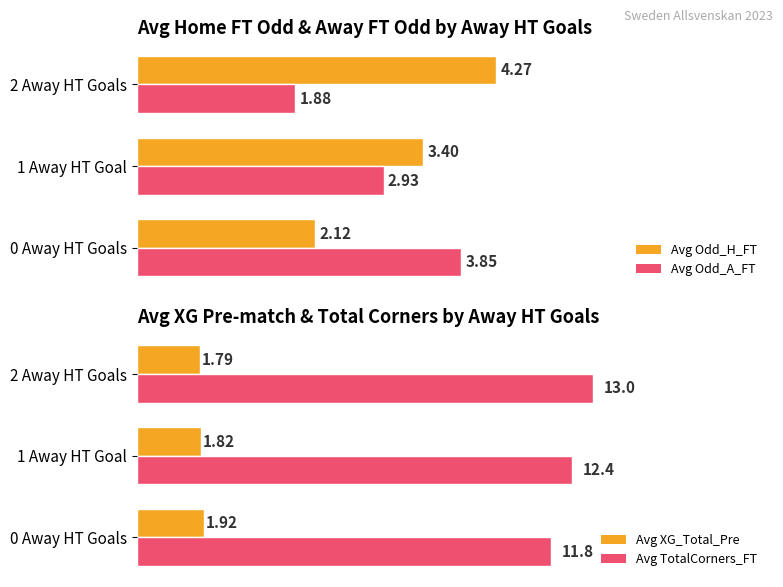

Rank the series at 2 Away HT Goals from lowest to highest value.

Avg XG_Total_Pre, Avg Odd_A_FT, Avg Odd_H_FT, Avg TotalCorners_FT